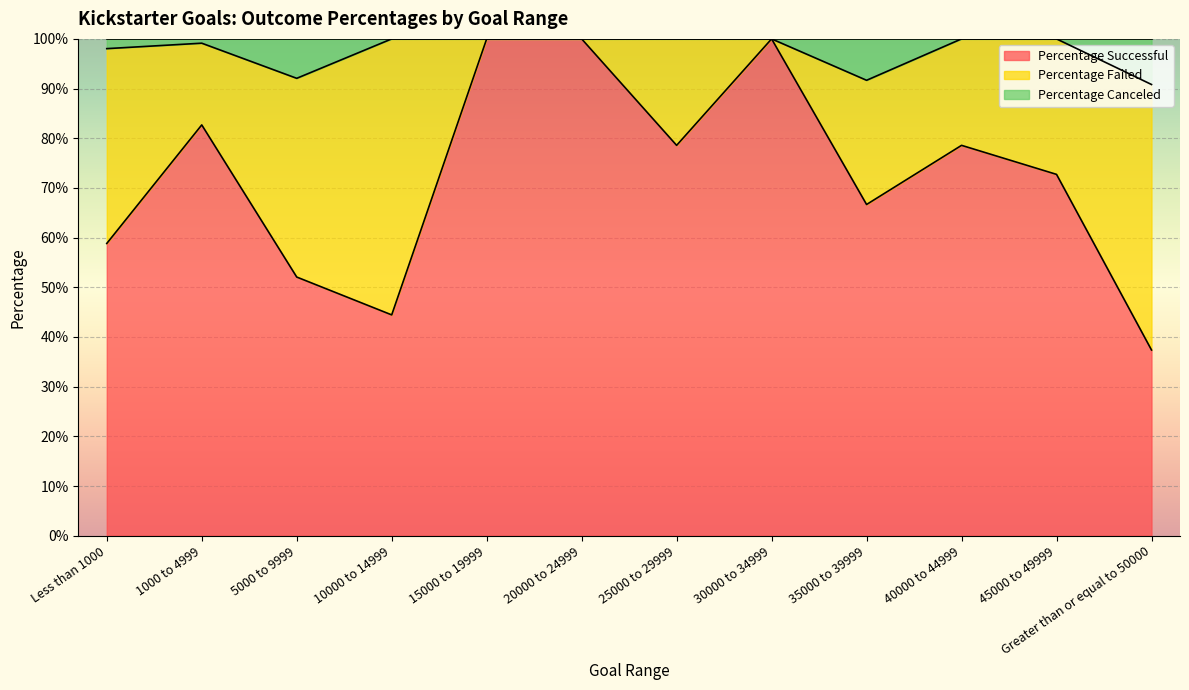

What is the value of the Percentage Canceled point at the 2nd from the left?

1.0